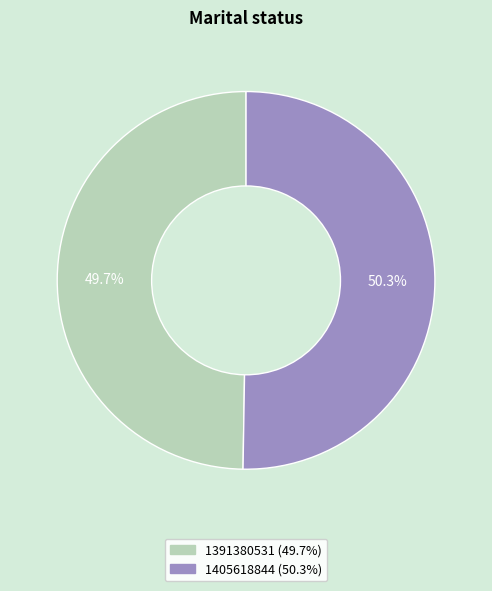

How many segments does this pie chart have?

2